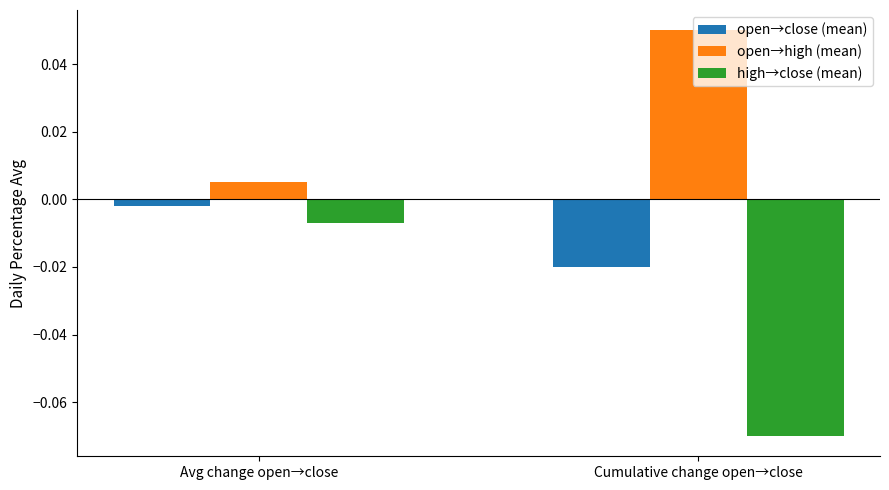

What is the label of the 1st bar from the left?

Avg change open→close